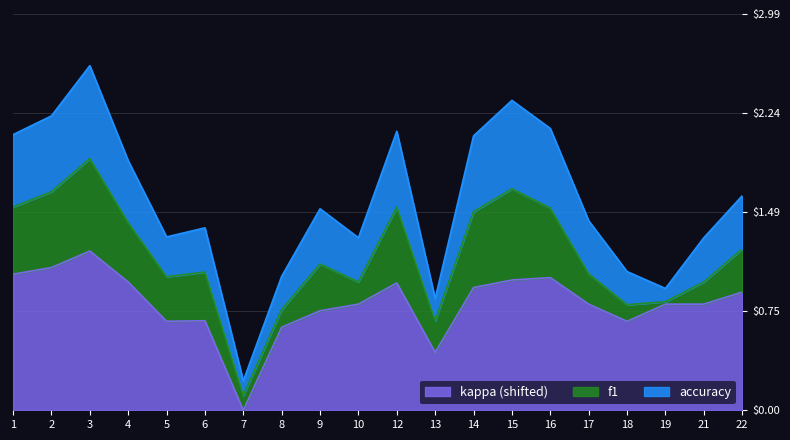

What is the difference between the highest and lowest values at 12?

0.4